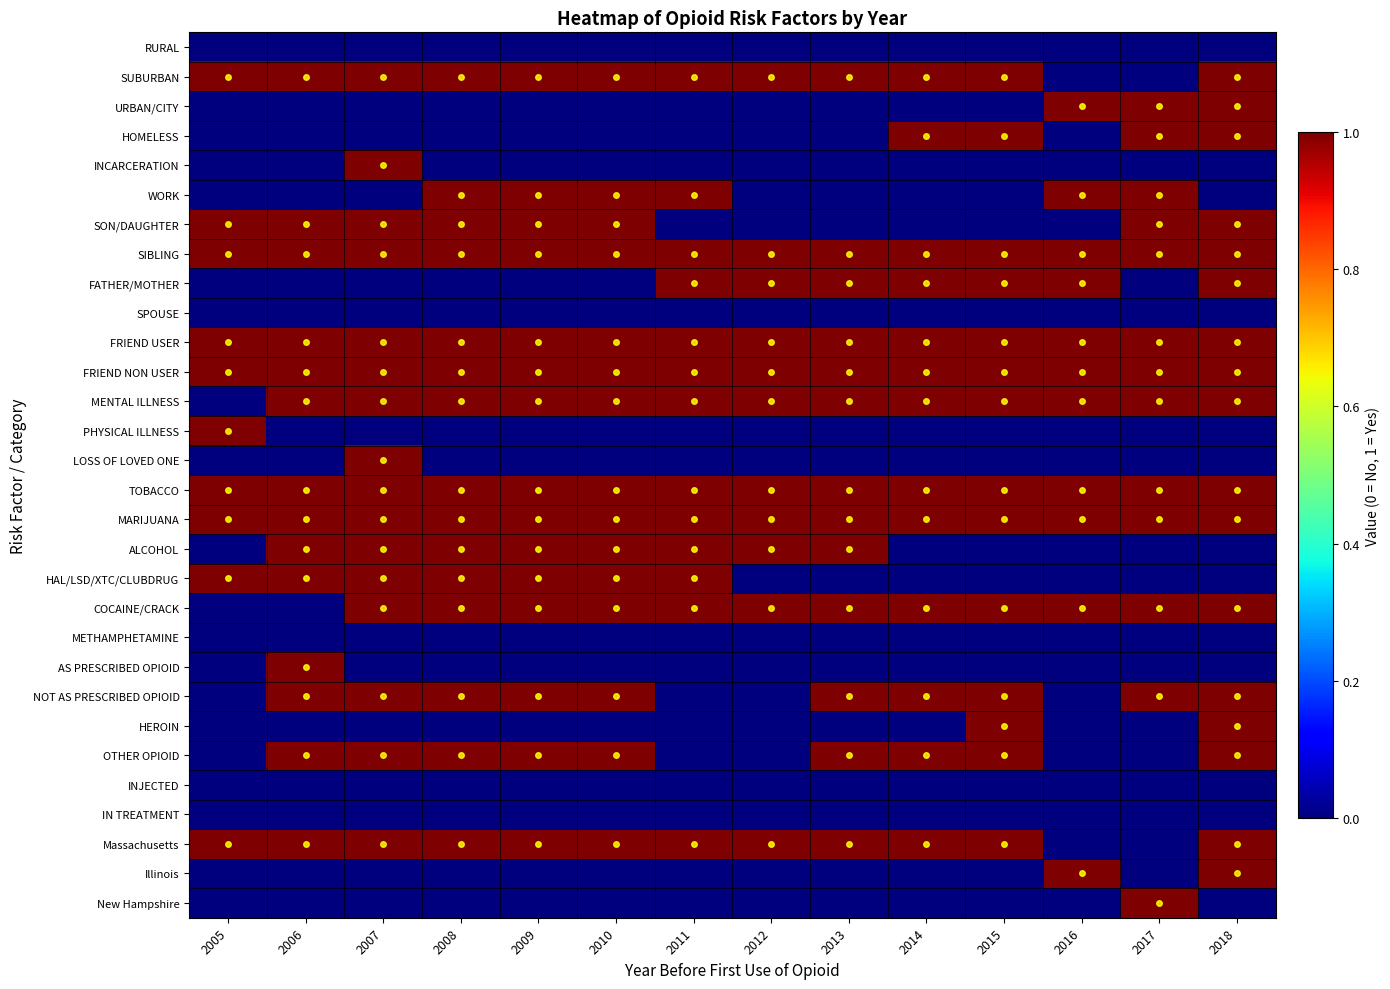

Reading right to left, list all the values displayed in this chart.

RURAL: 2018=0	2017=0	2016=0	2015=0	2014=0	2013=0	2012=0	2011=0	2010=0	2009=0	2008=0	2007=0	2006=0	2005=0
SUBURBAN: 2018=1	2017=0	2016=0	2015=1	2014=1	2013=1	2012=1	2011=1	2010=1	2009=1	2008=1	2007=1	2006=1	2005=1
URBAN/CITY: 2018=1	2017=1	2016=1	2015=0	2014=0	2013=0	2012=0	2011=0	2010=0	2009=0	2008=0	2007=0	2006=0	2005=0
HOMELESS: 2018=1	2017=1	2016=0	2015=1	2014=1	2013=0	2012=0	2011=0	2010=0	2009=0	2008=0	2007=0	2006=0	2005=0
INCARCERATION: 2018=0	2017=0	2016=0	2015=0	2014=0	2013=0	2012=0	2011=0	2010=0	2009=0	2008=0	2007=1	2006=0	2005=0
WORK: 2018=0	2017=1	2016=1	2015=0	2014=0	2013=0	2012=0	2011=1	2010=1	2009=1	2008=1	2007=0	2006=0	2005=0
SON/DAUGHTER: 2018=1	2017=1	2016=0	2015=0	2014=0	2013=0	2012=0	2011=0	2010=1	2009=1	2008=1	2007=1	2006=1	2005=1
SIBLING: 2018=1	2017=1	2016=1	2015=1	2014=1	2013=1	2012=1	2011=1	2010=1	2009=1	2008=1	2007=1	2006=1	2005=1
FATHER/MOTHER: 2018=1	2017=0	2016=1	2015=1	2014=1	2013=1	2012=1	2011=1	2010=0	2009=0	2008=0	2007=0	2006=0	2005=0
SPOUSE: 2018=0	2017=0	2016=0	2015=0	2014=0	2013=0	2012=0	2011=0	2010=0	2009=0	2008=0	2007=0	2006=0	2005=0
FRIEND USER: 2018=1	2017=1	2016=1	2015=1	2014=1	2013=1	2012=1	2011=1	2010=1	2009=1	2008=1	2007=1	2006=1	2005=1
FRIEND NON USER: 2018=1	2017=1	2016=1	2015=1	2014=1	2013=1	2012=1	2011=1	2010=1	2009=1	2008=1	2007=1	2006=1	2005=1
MENTAL ILLNESS: 2018=1	2017=1	2016=1	2015=1	2014=1	2013=1	2012=1	2011=1	2010=1	2009=1	2008=1	2007=1	2006=1	2005=0
PHYSICAL ILLNESS: 2018=0	2017=0	2016=0	2015=0	2014=0	2013=0	2012=0	2011=0	2010=0	2009=0	2008=0	2007=0	2006=0	2005=1
LOSS OF LOVED ONE: 2018=0	2017=0	2016=0	2015=0	2014=0	2013=0	2012=0	2011=0	2010=0	2009=0	2008=0	2007=1	2006=0	2005=0
TOBACCO: 2018=1	2017=1	2016=1	2015=1	2014=1	2013=1	2012=1	2011=1	2010=1	2009=1	2008=1	2007=1	2006=1	2005=1
MARIJUANA: 2018=1	2017=1	2016=1	2015=1	2014=1	2013=1	2012=1	2011=1	2010=1	2009=1	2008=1	2007=1	2006=1	2005=1
ALCOHOL: 2018=0	2017=0	2016=0	2015=0	2014=0	2013=1	2012=1	2011=1	2010=1	2009=1	2008=1	2007=1	2006=1	2005=0
HAL/LSD/XTC/CLUBDRUG: 2018=0	2017=0	2016=0	2015=0	2014=0	2013=0	2012=0	2011=1	2010=1	2009=1	2008=1	2007=1	2006=1	2005=1
COCAINE/CRACK: 2018=1	2017=1	2016=1	2015=1	2014=1	2013=1	2012=1	2011=1	2010=1	2009=1	2008=1	2007=1	2006=0	2005=0
METHAMPHETAMINE: 2018=0	2017=0	2016=0	2015=0	2014=0	2013=0	2012=0	2011=0	2010=0	2009=0	2008=0	2007=0	2006=0	2005=0
AS PRESCRIBED OPIOID: 2018=0	2017=0	2016=0	2015=0	2014=0	2013=0	2012=0	2011=0	2010=0	2009=0	2008=0	2007=0	2006=1	2005=0
NOT AS PRESCRIBED OPIOID: 2018=1	2017=1	2016=0	2015=1	2014=1	2013=1	2012=0	2011=0	2010=1	2009=1	2008=1	2007=1	2006=1	2005=0
HEROIN: 2018=1	2017=0	2016=0	2015=1	2014=0	2013=0	2012=0	2011=0	2010=0	2009=0	2008=0	2007=0	2006=0	2005=0
OTHER OPIOID: 2018=1	2017=0	2016=0	2015=1	2014=1	2013=1	2012=0	2011=0	2010=1	2009=1	2008=1	2007=1	2006=1	2005=0
INJECTED: 2018=0	2017=0	2016=0	2015=0	2014=0	2013=0	2012=0	2011=0	2010=0	2009=0	2008=0	2007=0	2006=0	2005=0
IN TREATMENT: 2018=0	2017=0	2016=0	2015=0	2014=0	2013=0	2012=0	2011=0	2010=0	2009=0	2008=0	2007=0	2006=0	2005=0
Massachusetts: 2018=1	2017=0	2016=0	2015=1	2014=1	2013=1	2012=1	2011=1	2010=1	2009=1	2008=1	2007=1	2006=1	2005=1
Illinois: 2018=1	2017=0	2016=1	2015=0	2014=0	2013=0	2012=0	2011=0	2010=0	2009=0	2008=0	2007=0	2006=0	2005=0
New Hampshire: 2018=0	2017=1	2016=0	2015=0	2014=0	2013=0	2012=0	2011=0	2010=0	2009=0	2008=0	2007=0	2006=0	2005=0